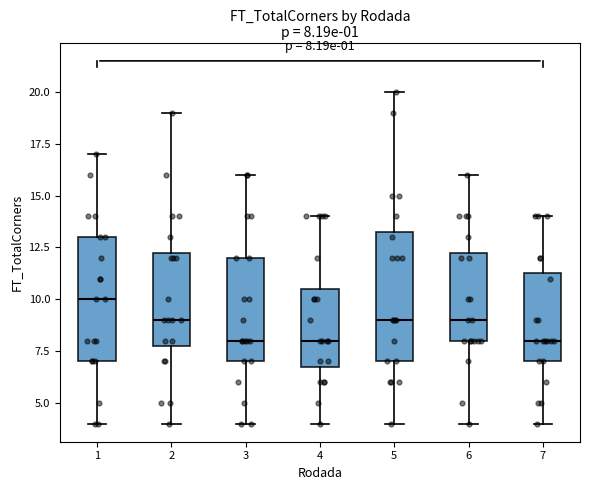

Which box has the highest median line?

1